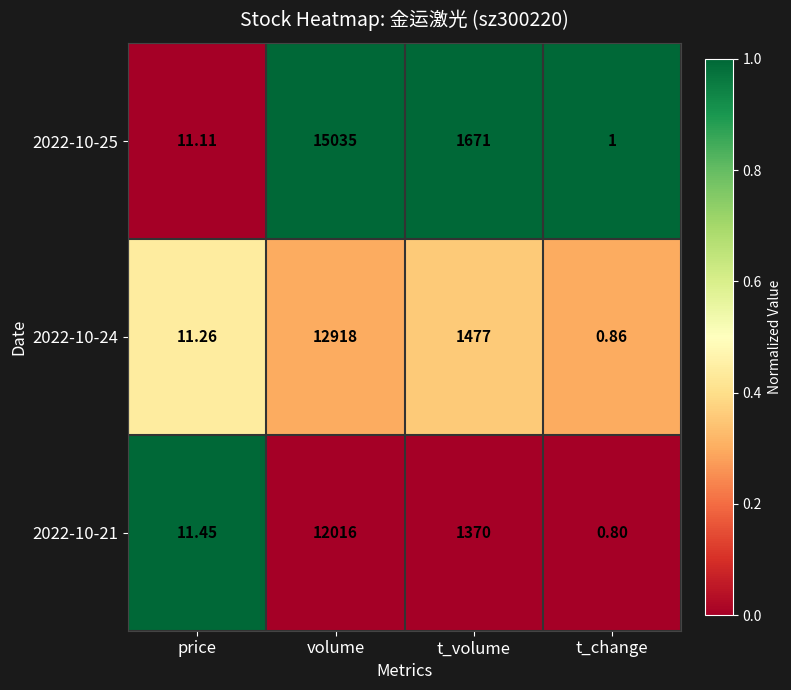

Rank the categories by 2022-10-25 value from lowest to highest.

t_change, price, t_volume, volume